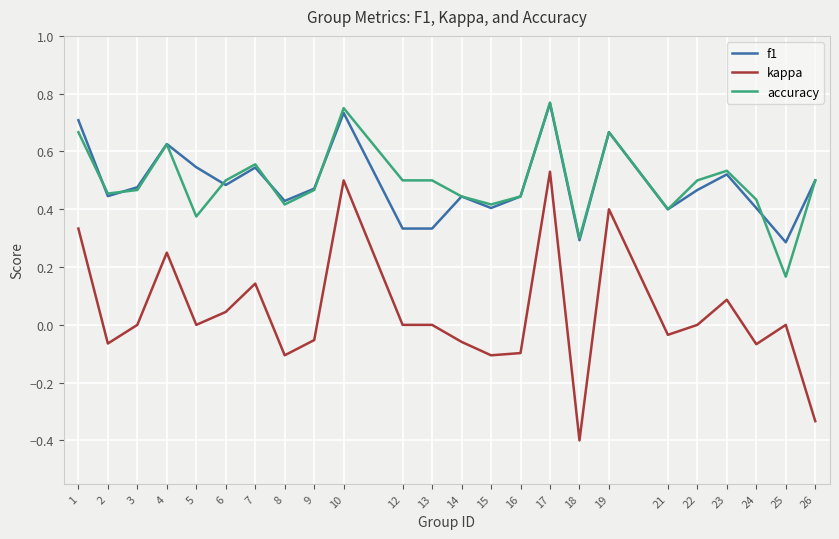

True or false: kappa and accuracy cross at least once.

False